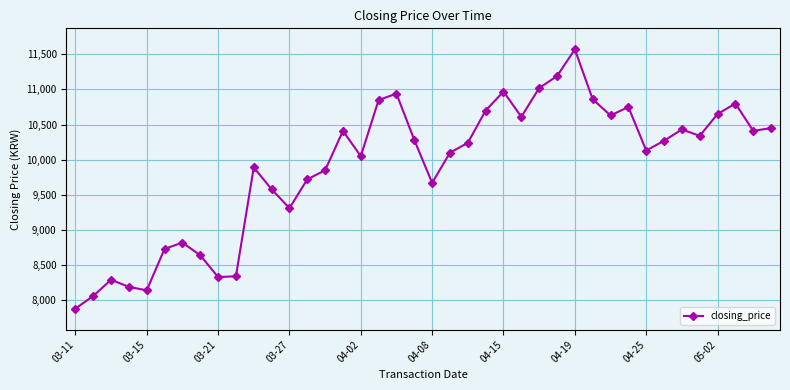

What is the value of the 12th point from the left?

9580